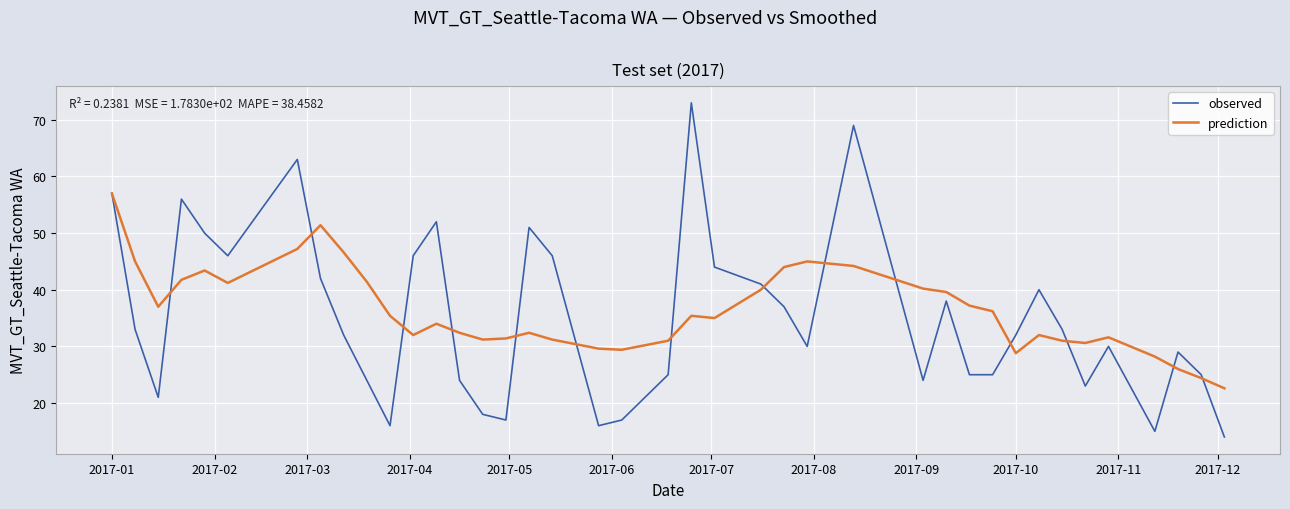

How many lines are shown in the chart?

2